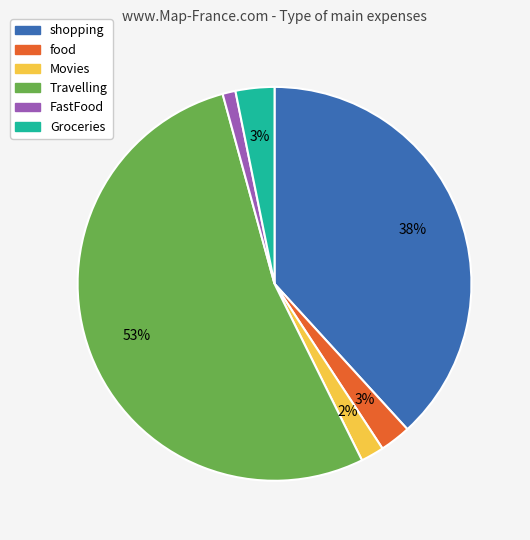

How many segments does this pie chart have?

6